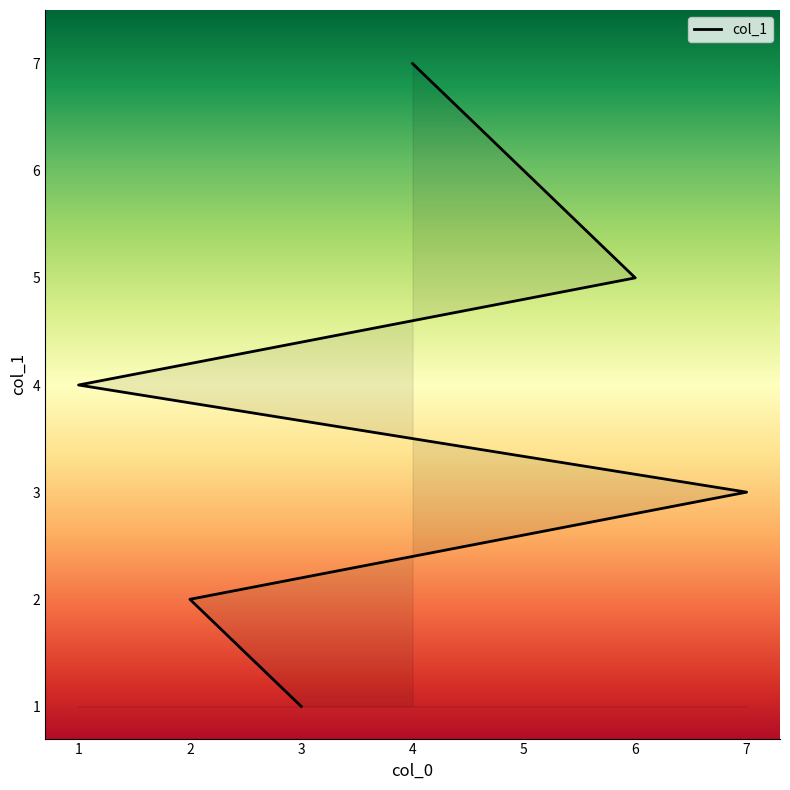

What is the greatest value displayed?

7